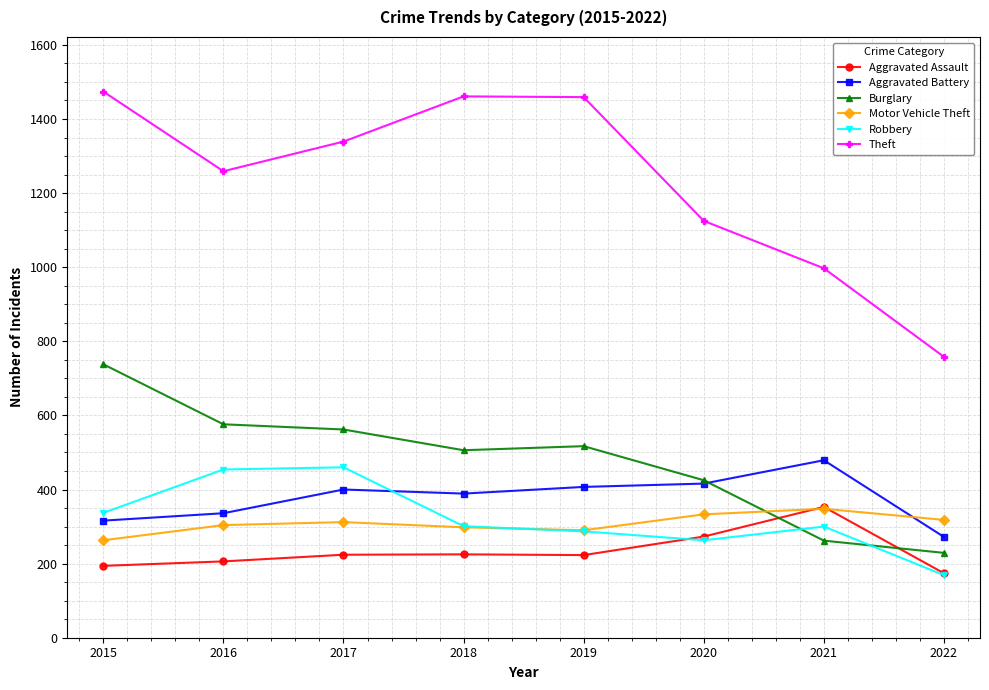

At which label does Burglary reach its minimum?

2022